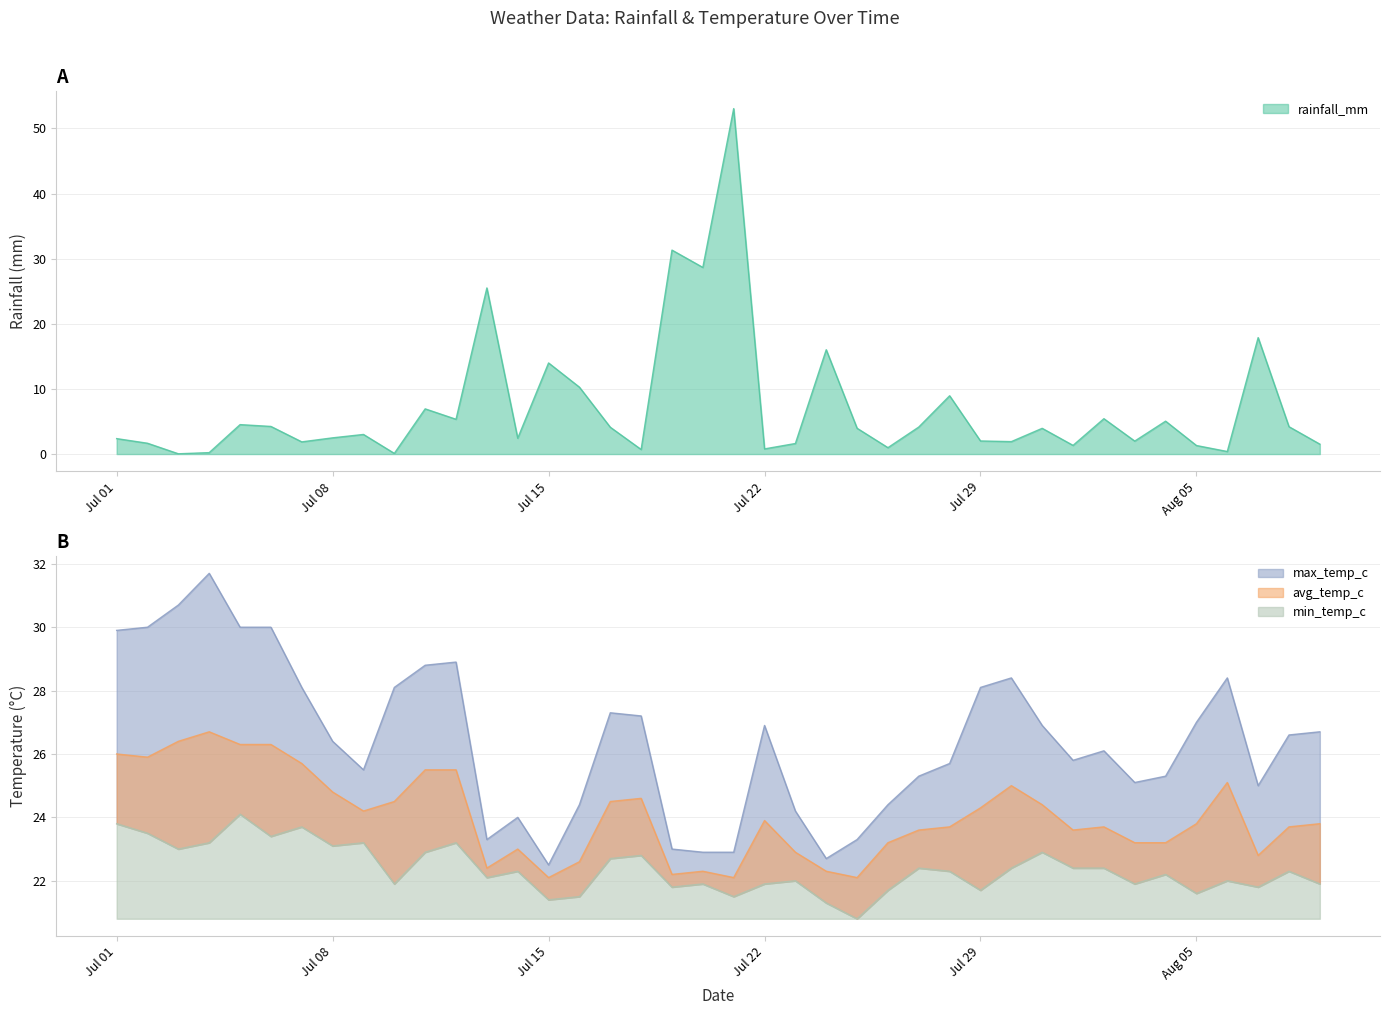

True or false: avg_temp_c and max_temp_c cross at least once.

False